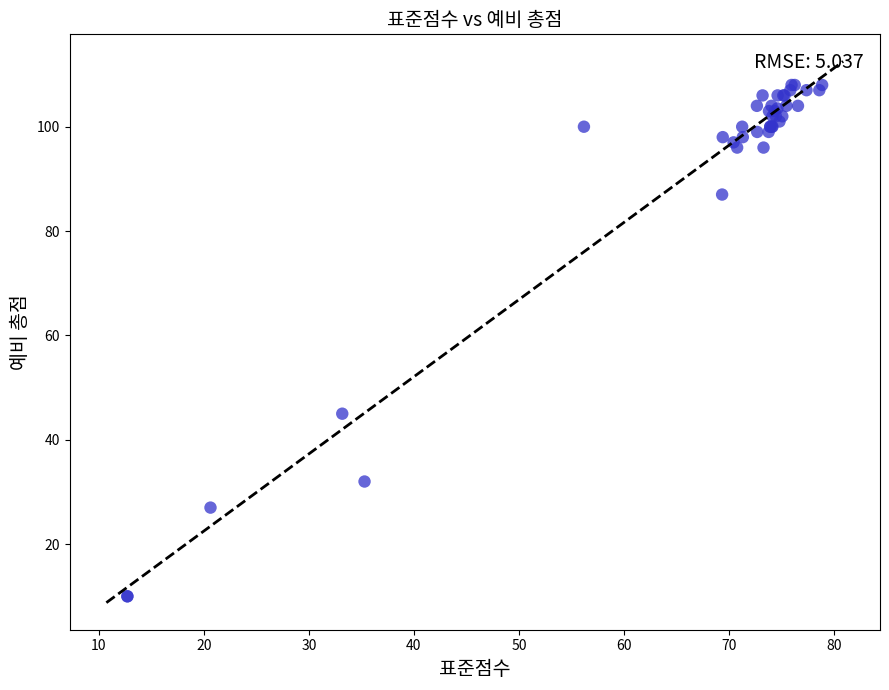

What Y value in the scatter plot is closest to 59?

45.0